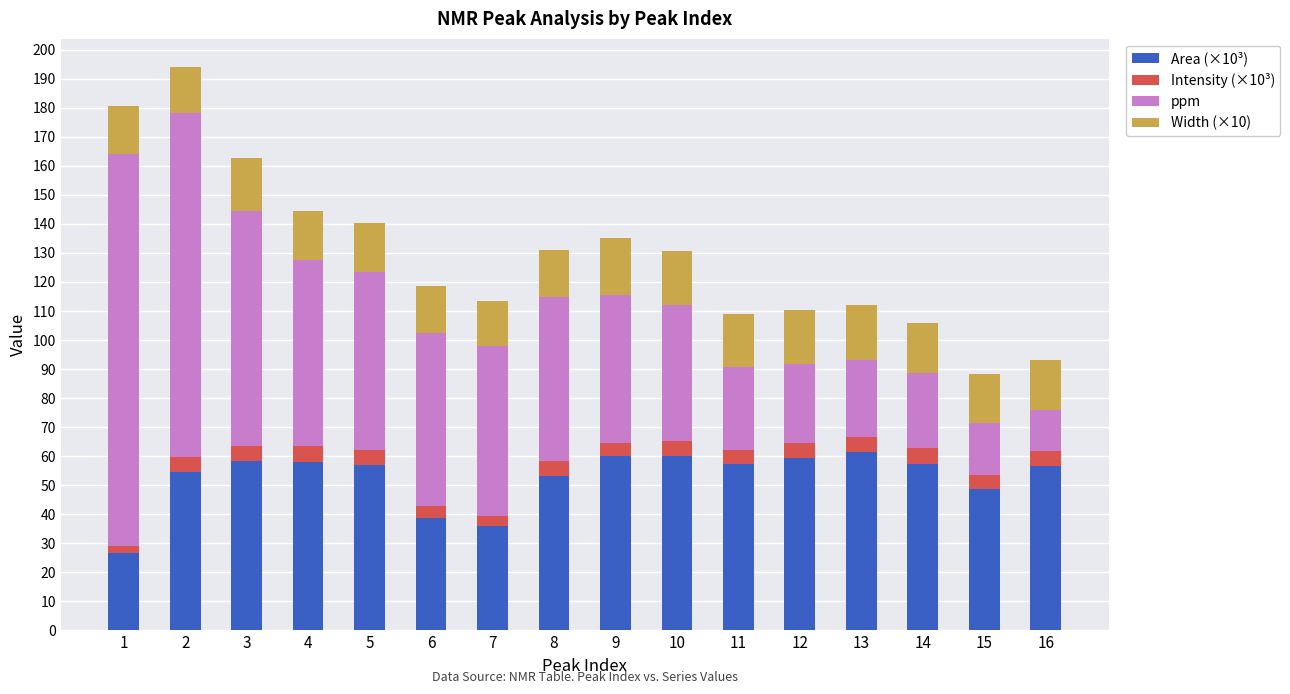

The value of Area (×10³) at 16 is 56.5. True or false?

True